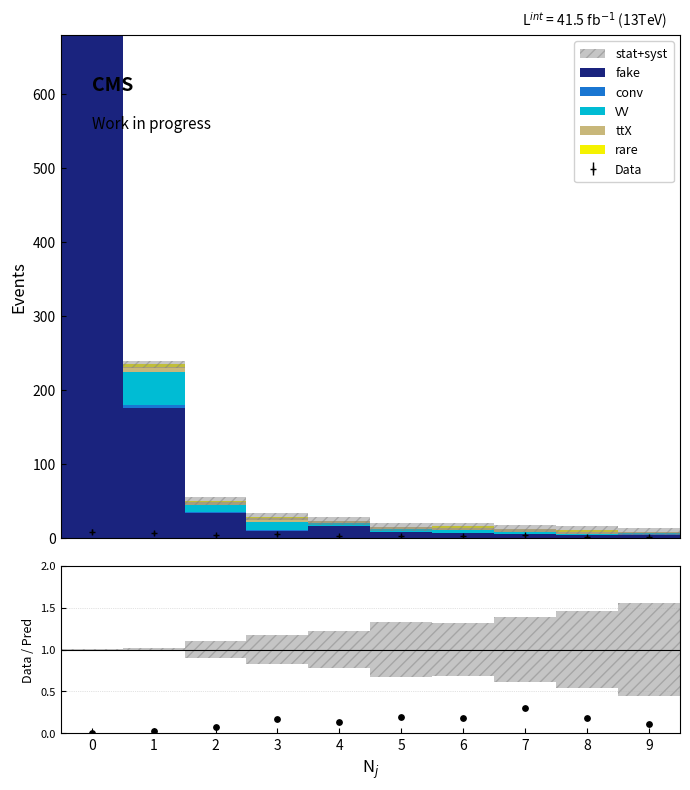

At how many categories does at least one series exceed 3284?

1